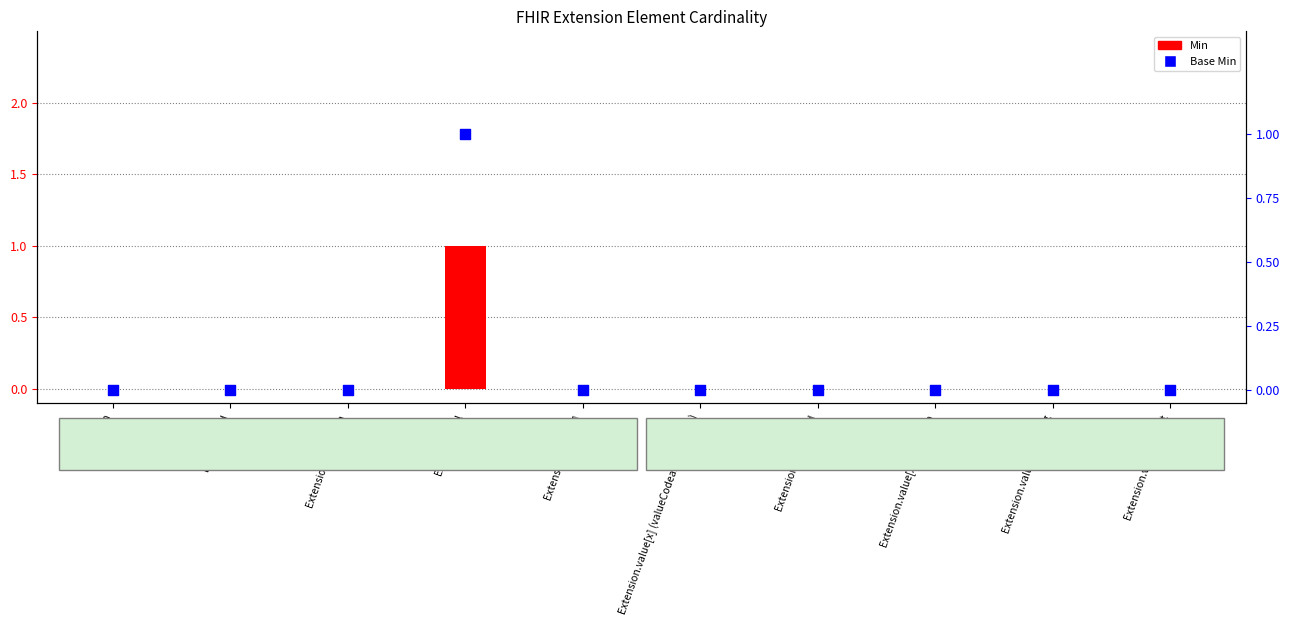

Which series contains the highest Y value?

Min